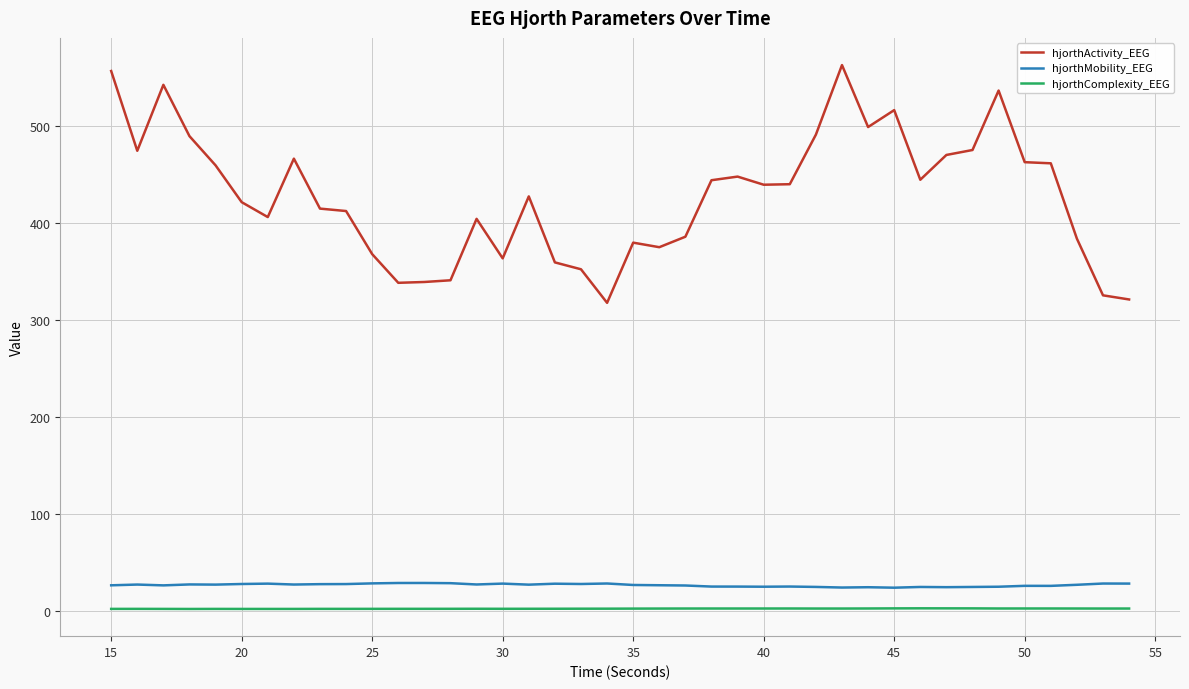

What is the greatest value displayed?

562.8